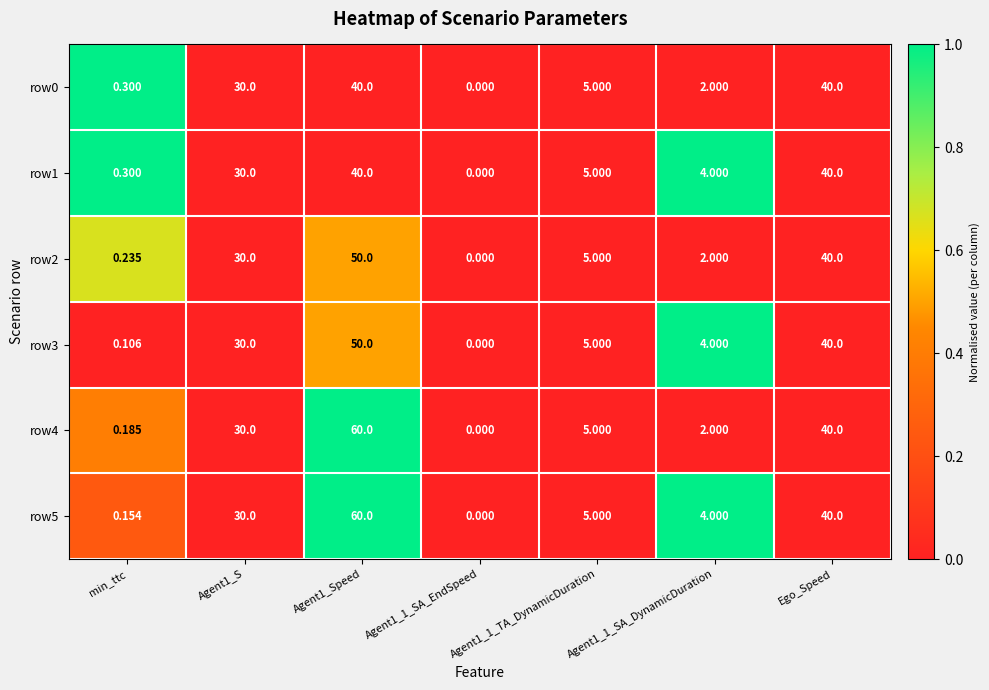

Is the value of row0 at min_ttc greater than the value of row2 at min_ttc?

Yes